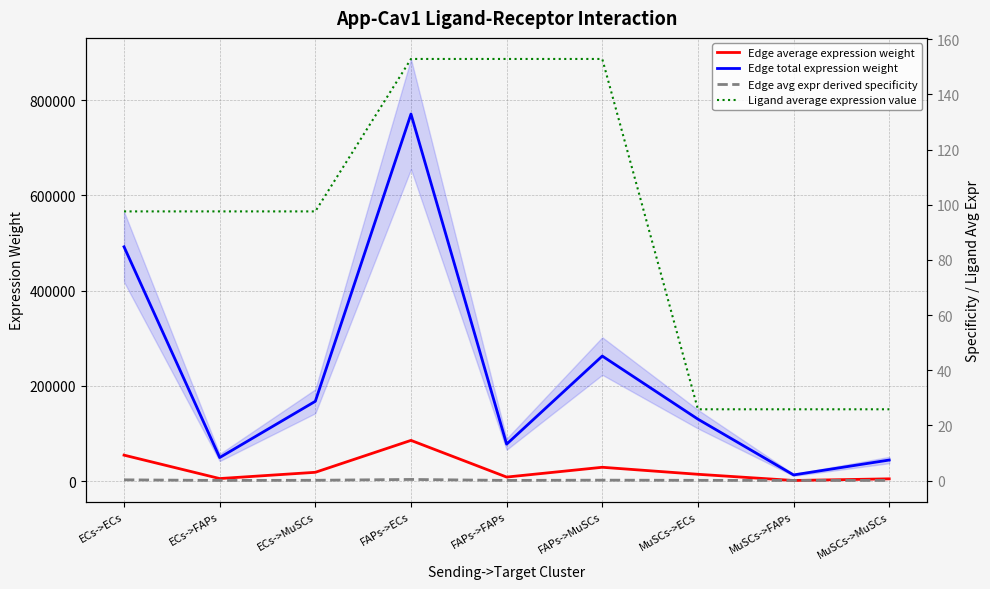

Rank the categories by Edge average expression weight value from lowest to highest.

MuSCs->FAPs, MuSCs->MuSCs, ECs->FAPs, FAPs->FAPs, MuSCs->ECs, ECs->MuSCs, FAPs->MuSCs, ECs->ECs, FAPs->ECs